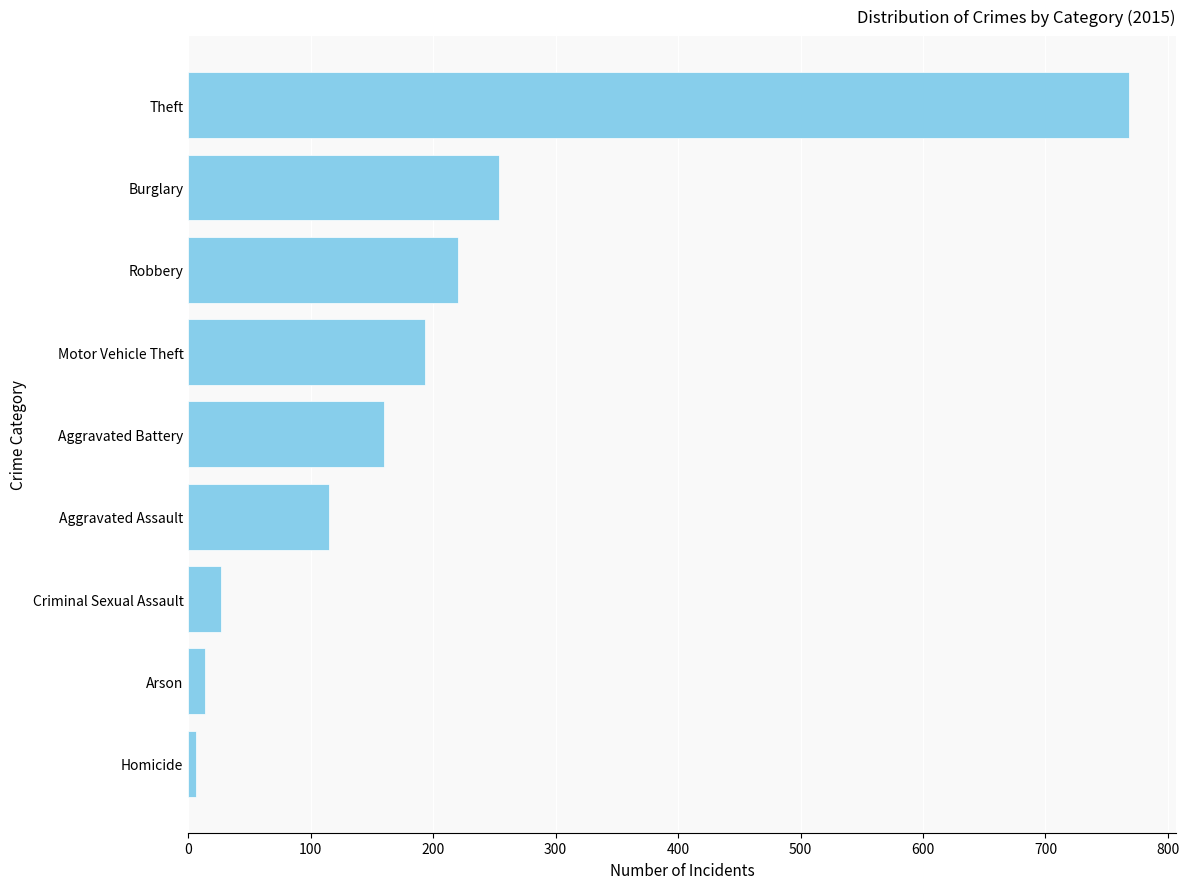

List the labels in order of value, smallest first.

Homicide, Arson, Criminal Sexual Assault, Aggravated Assault, Aggravated Battery, Motor Vehicle Theft, Robbery, Burglary, Theft